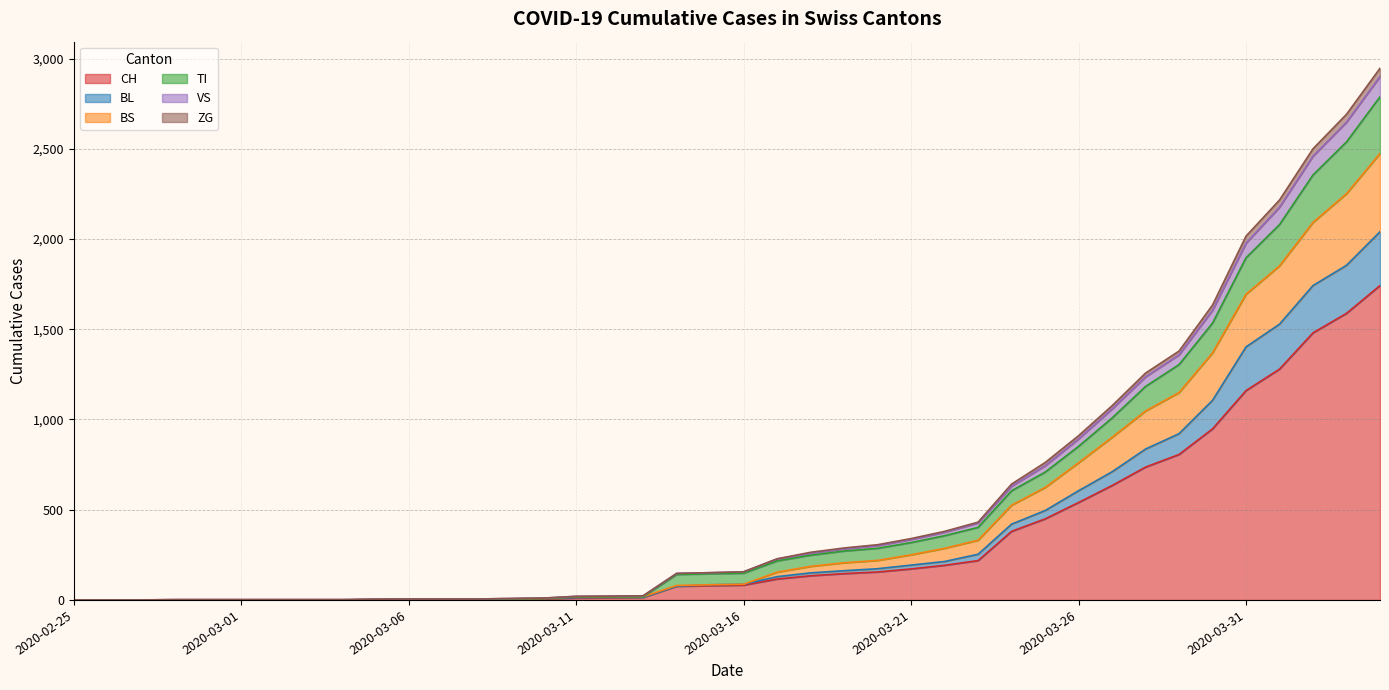

At which label does VS first exceed 156?

2020-03-17